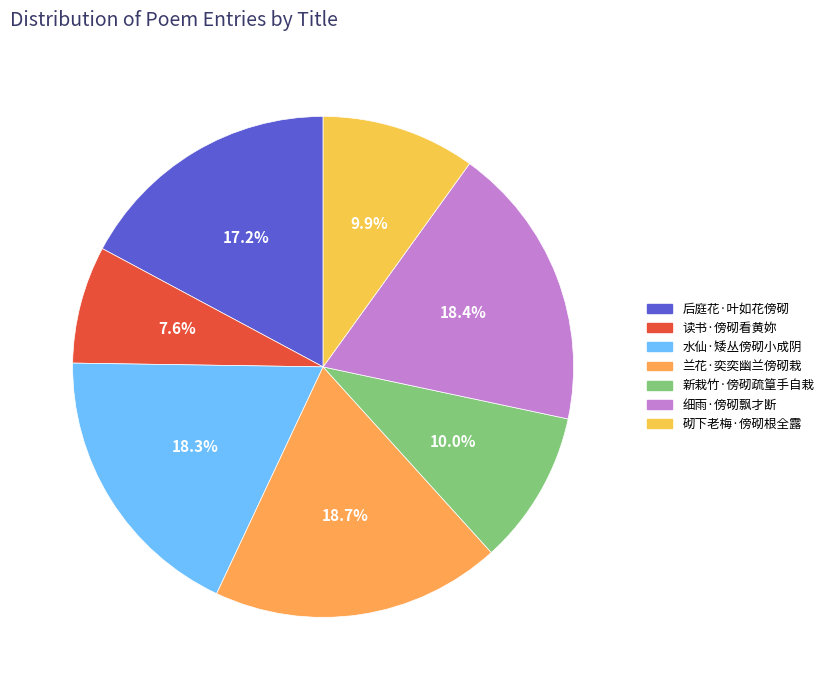

What is the total percentage of 新栽竹·傍砌疏篁手自栽 and 水仙·矮丛傍砌小成阴?

28.2%